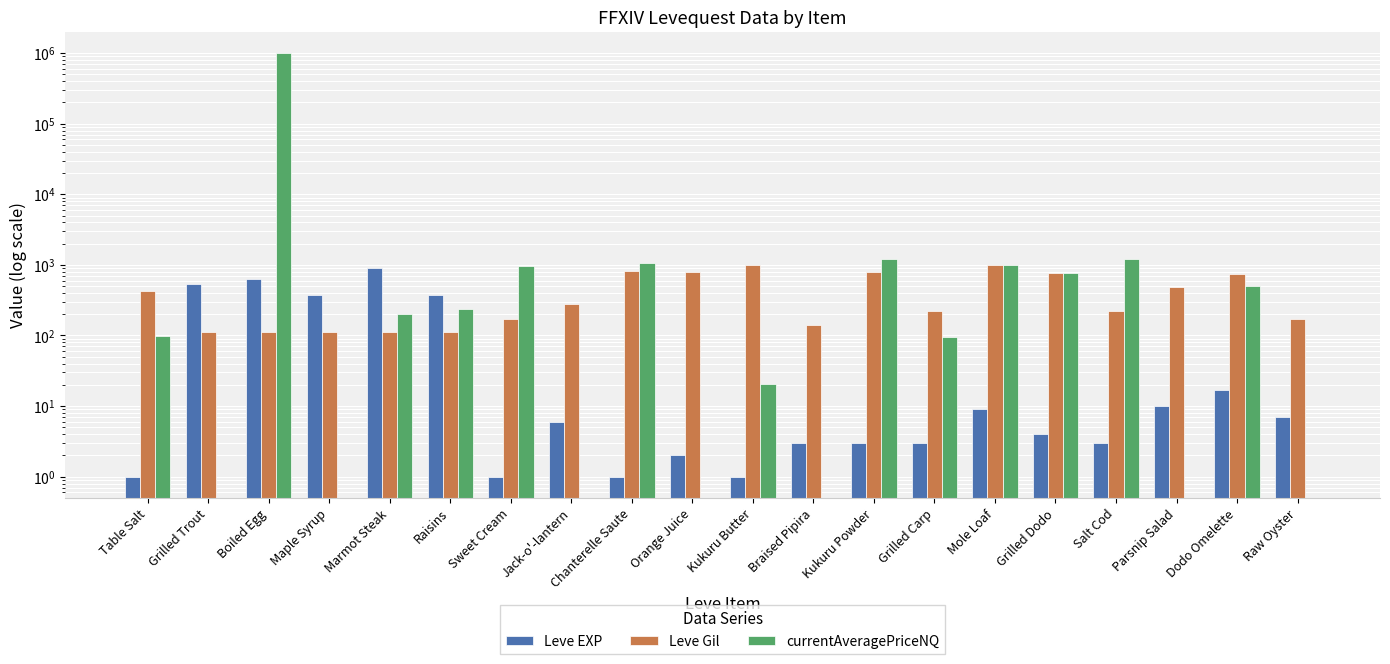

The value of Leve Gil at Table Salt is 294.0. True or false?

False